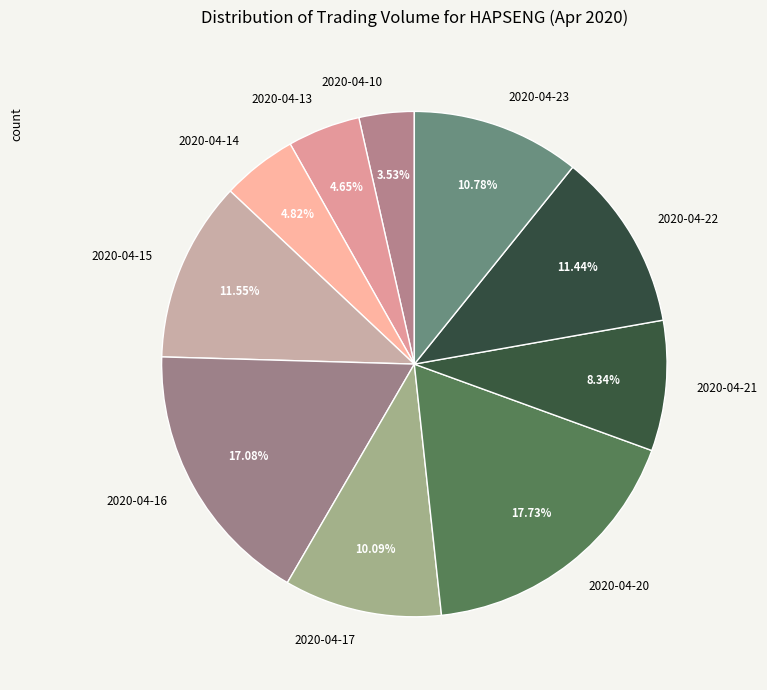

What is the total percentage of 2020-04-16 and 2020-04-15?

28.6%